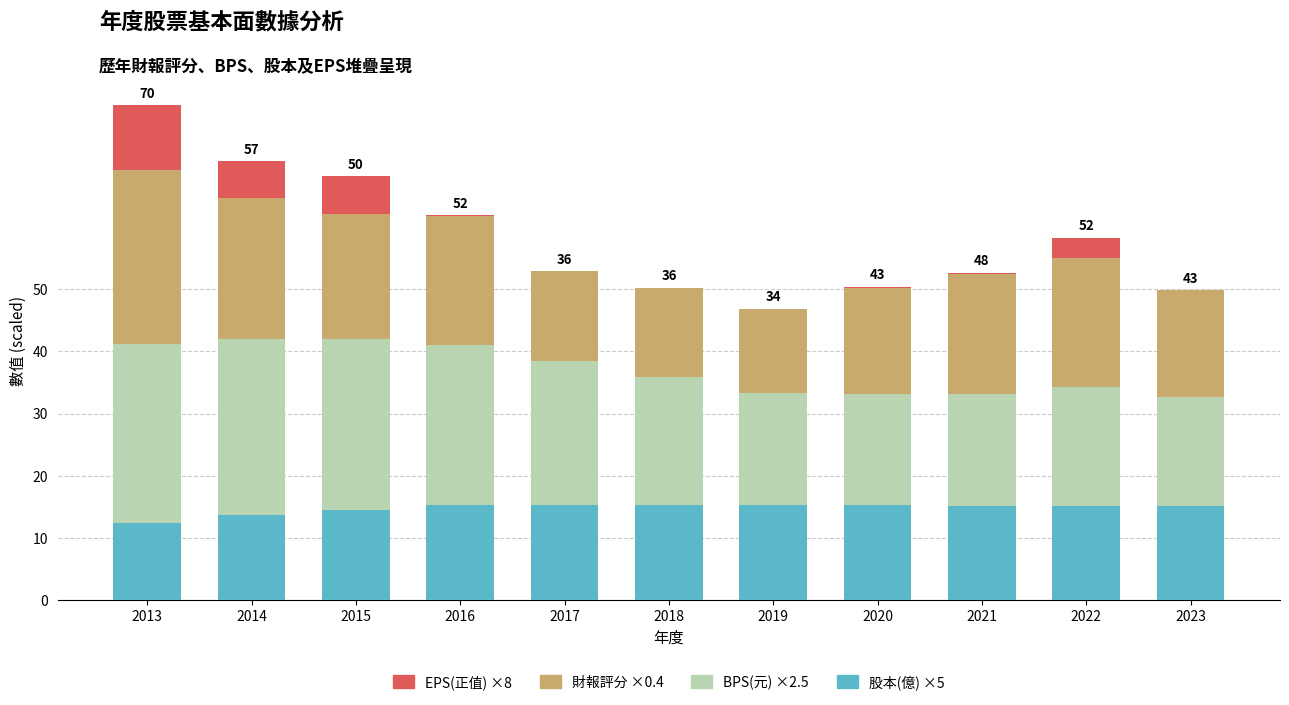

At which category is the sum across all series the highest?

2013